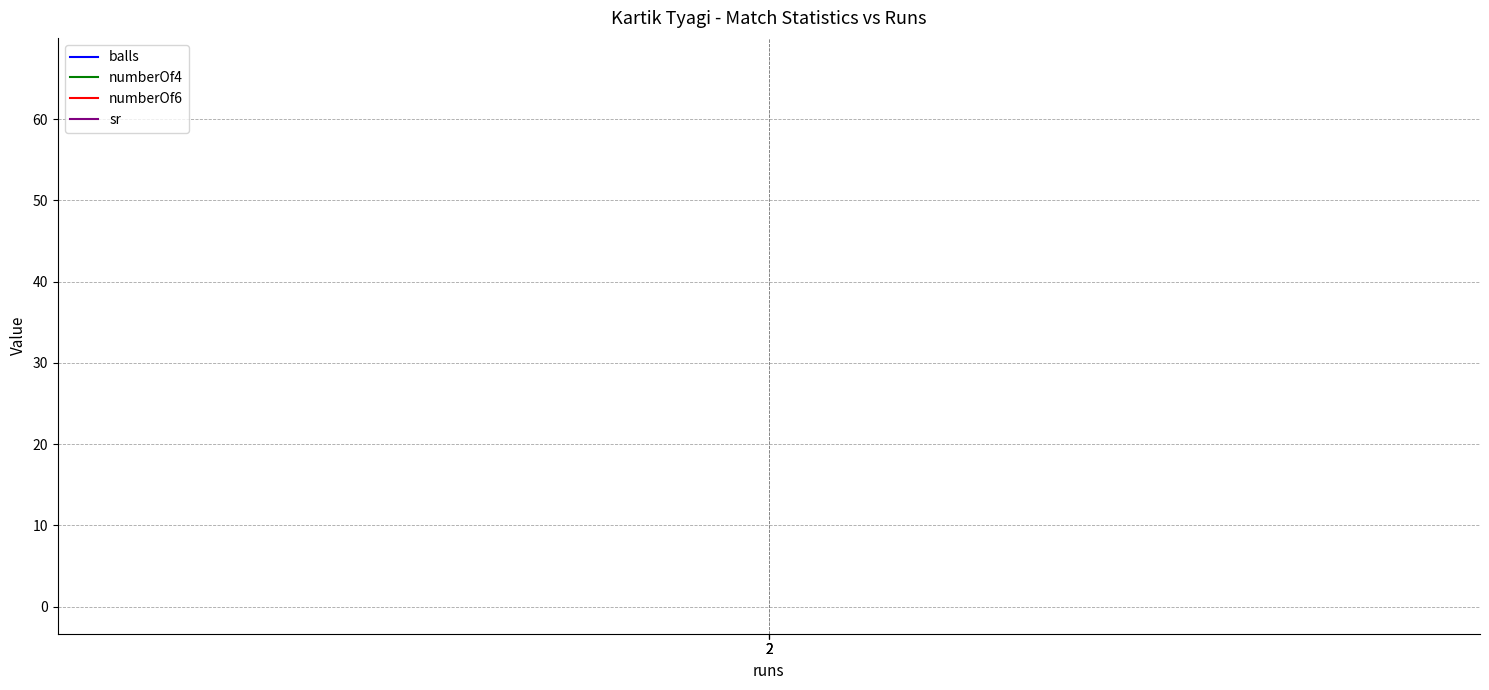

At 2, list the series in order from largest to smallest.

sr, balls, numberOf4, numberOf6